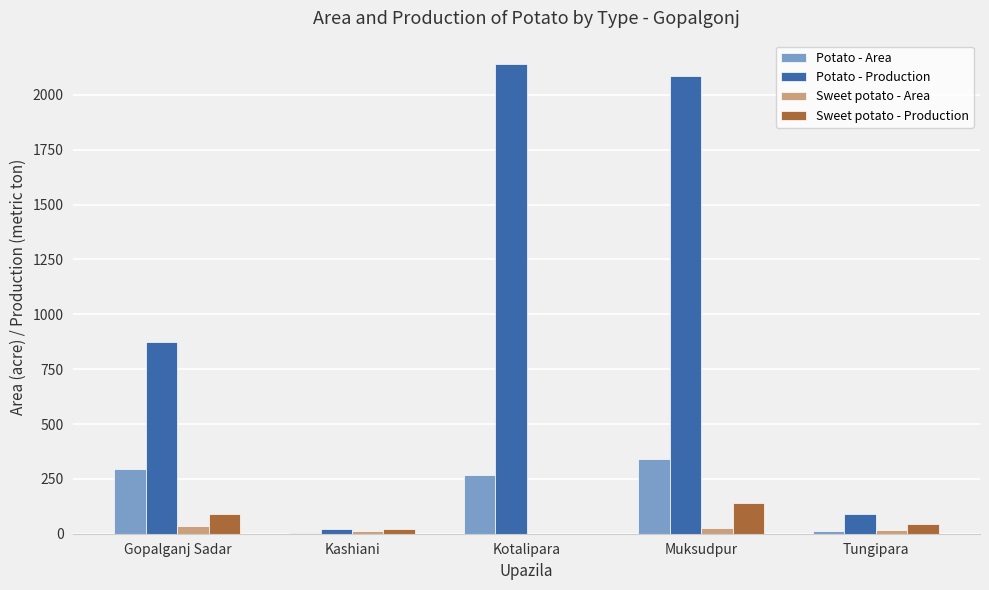

What are all the series names shown in the legend?

Potato - Area, Potato - Production, Sweet potato - Area, Sweet potato - Production